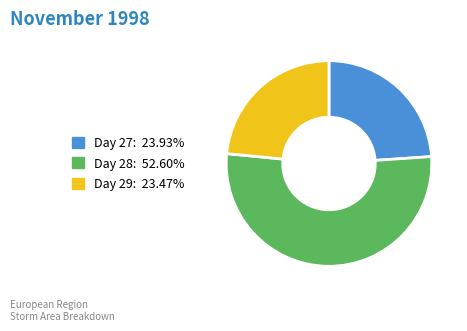

Is there any slice that represents more than half of the pie?

Yes